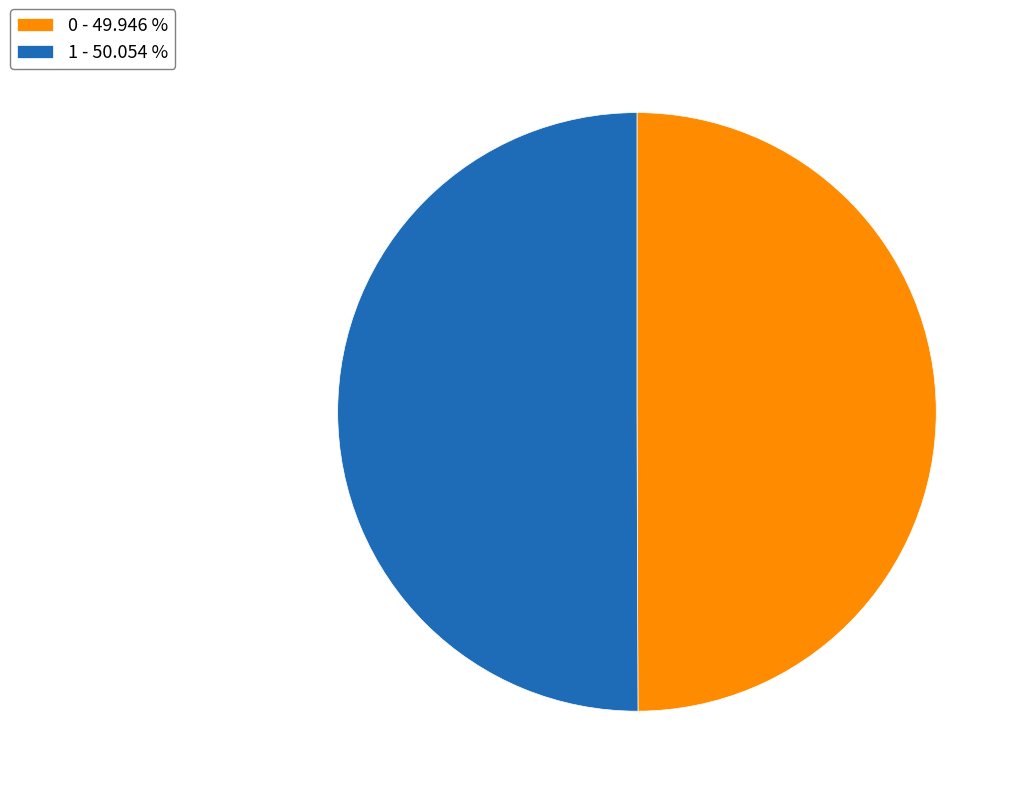

Approximately how many times larger is the value at 0 - 49.946 % compared to 1 - 50.054 %?

1.0